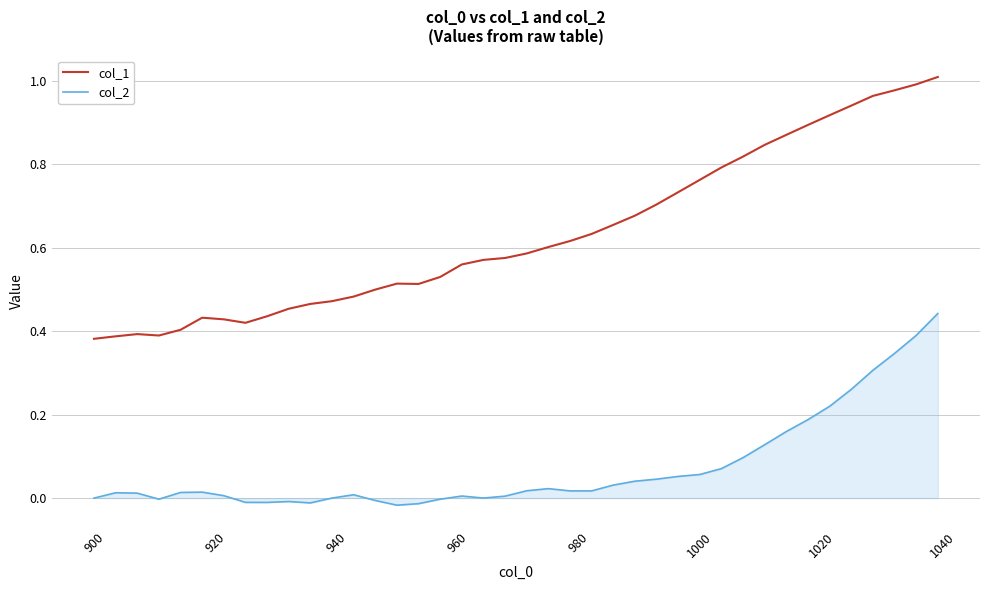

Which series has the largest range (max minus min)?

col_1